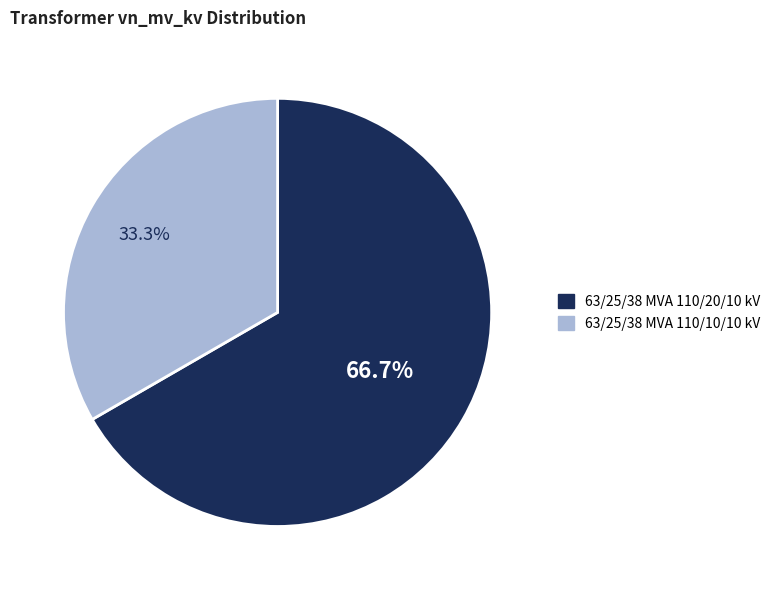

The 63/25/38 MVA 110/20/10 kV slice represents 67% of the pie. True or false?

True